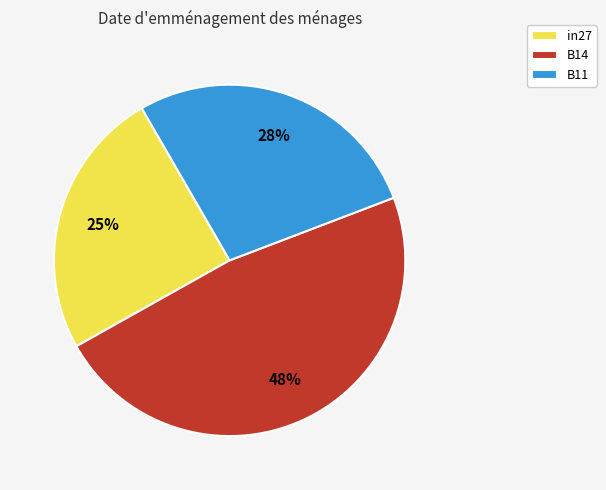

Rank the categories by value from highest to lowest.

B14, B11, in27